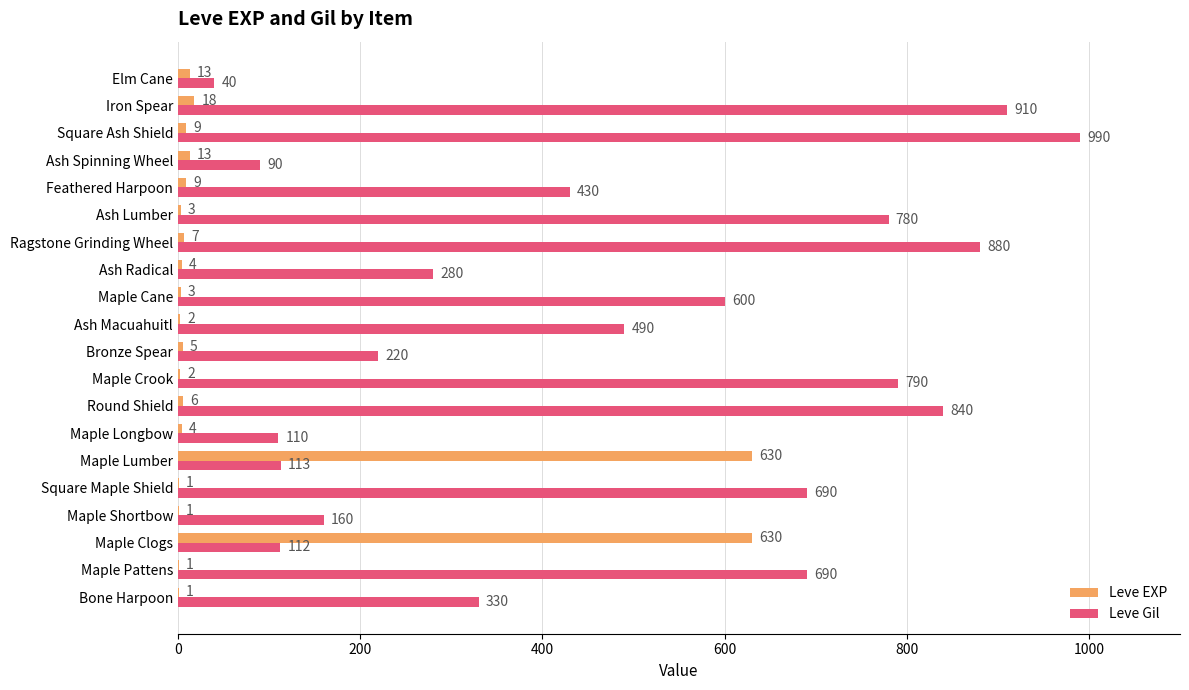

What is the total value across all series at Ash Macuahuitl?

492